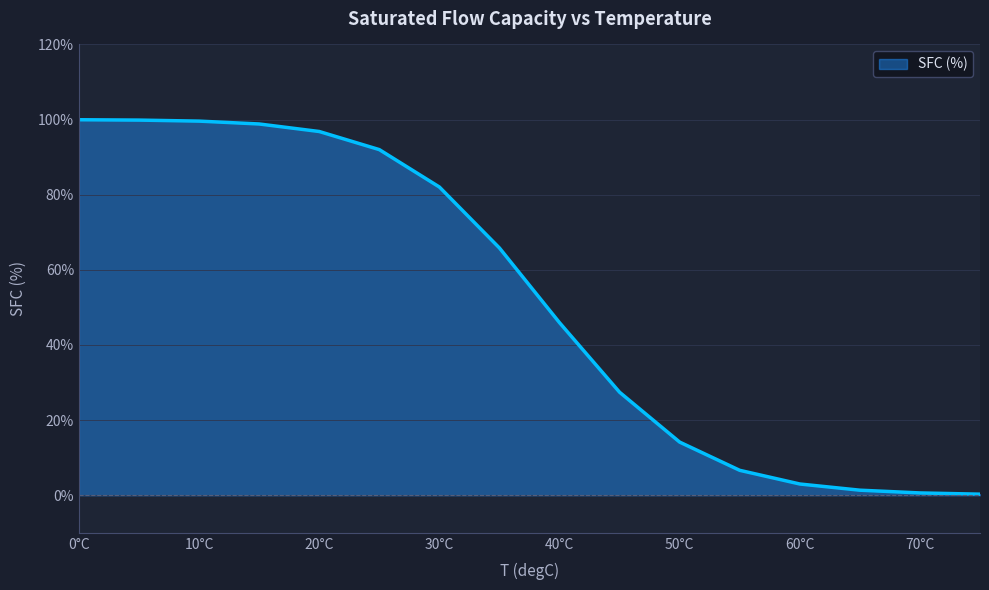

What is the difference between the maximum and minimum values?

99.7